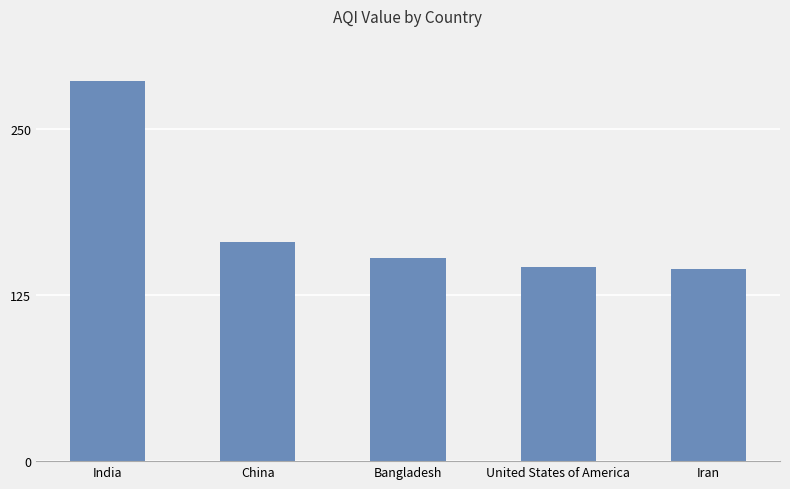

What is the greatest value displayed?

286.3